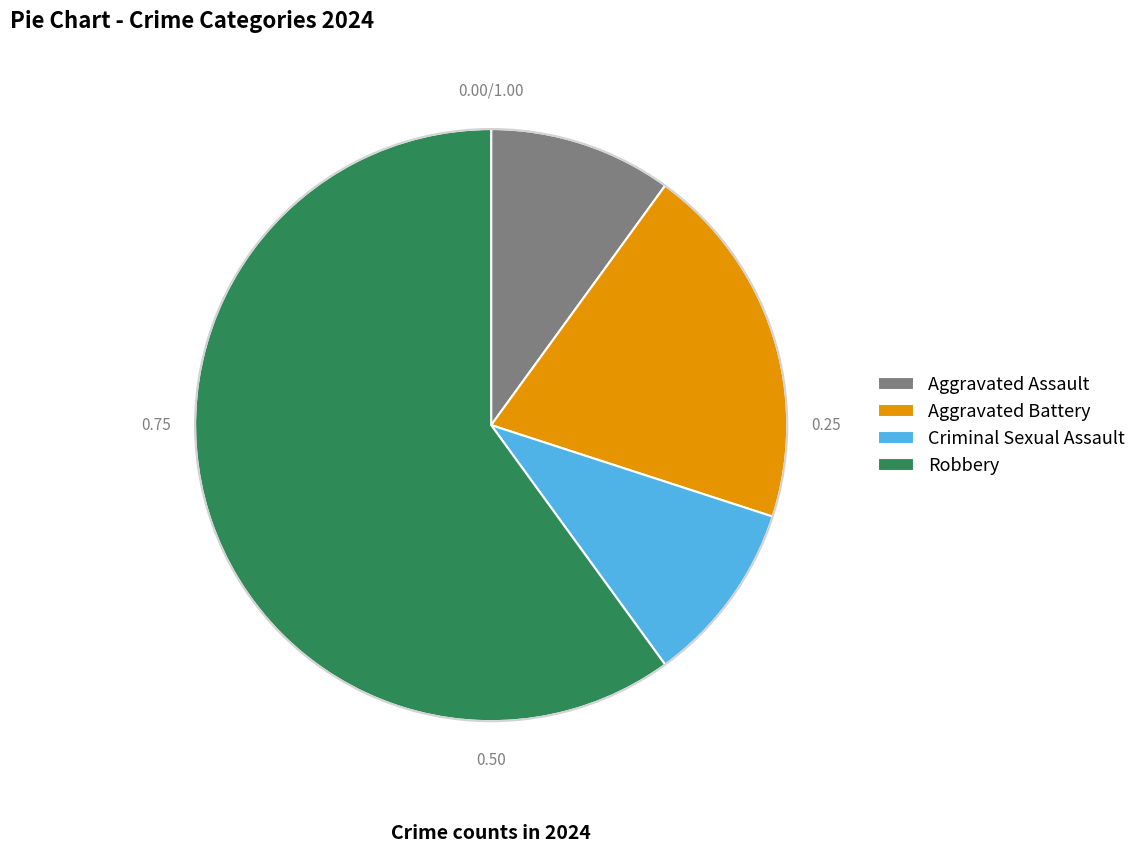

Approximately how many times larger is the value at Aggravated Battery compared to Robbery?

0.3